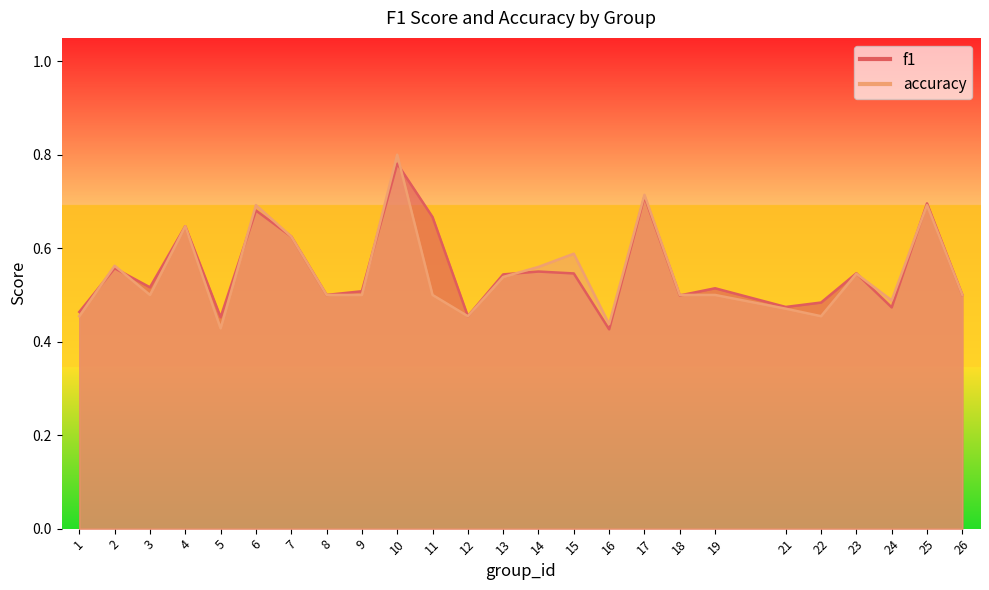

The value of f1 at 3 is 0.1. True or false?

False